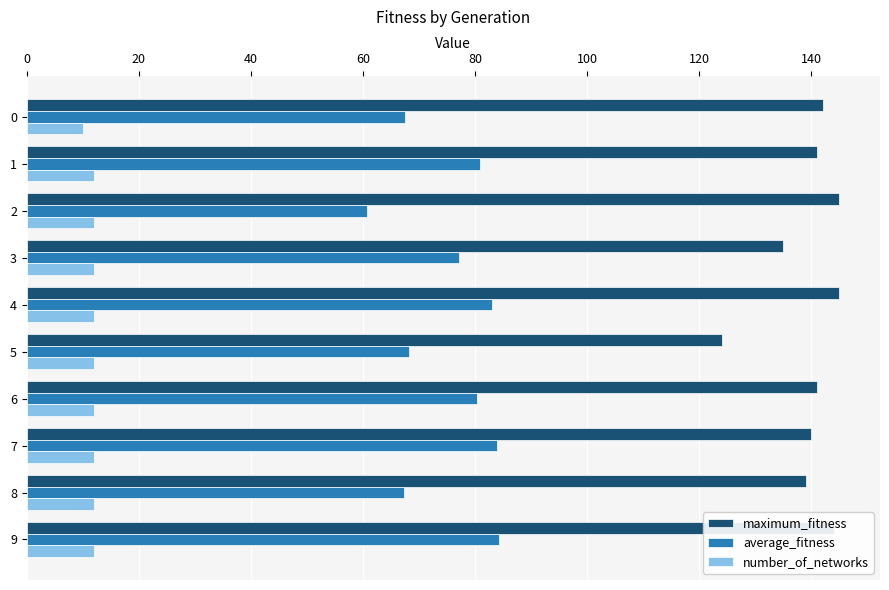

Which series has the largest total across all categories?

maximum_fitness